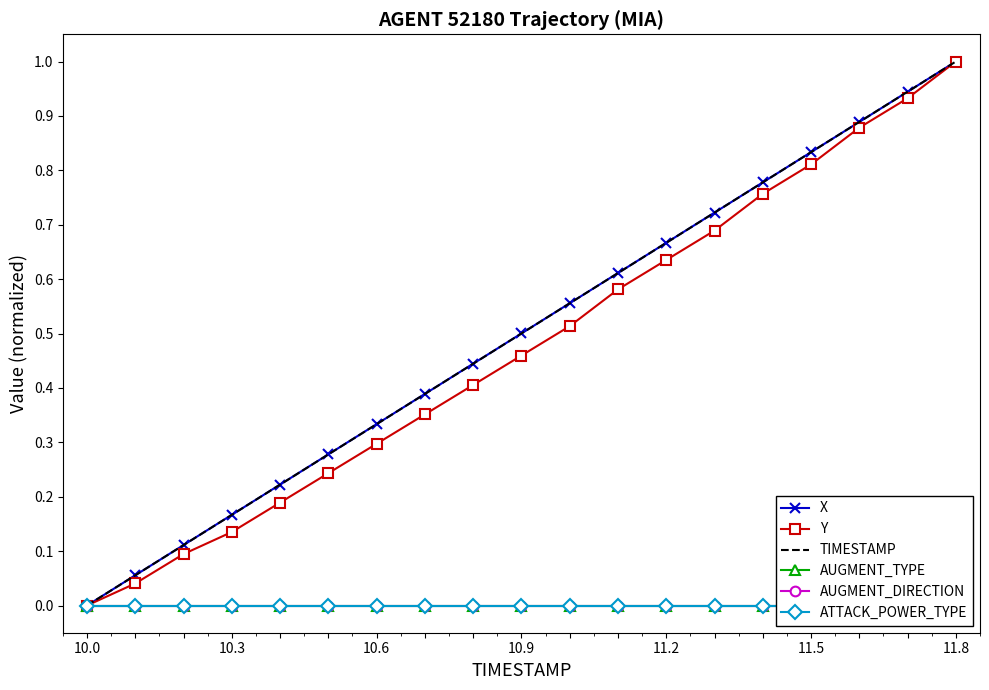

The Y series shows 0.3 at 10.6. True or false?

True